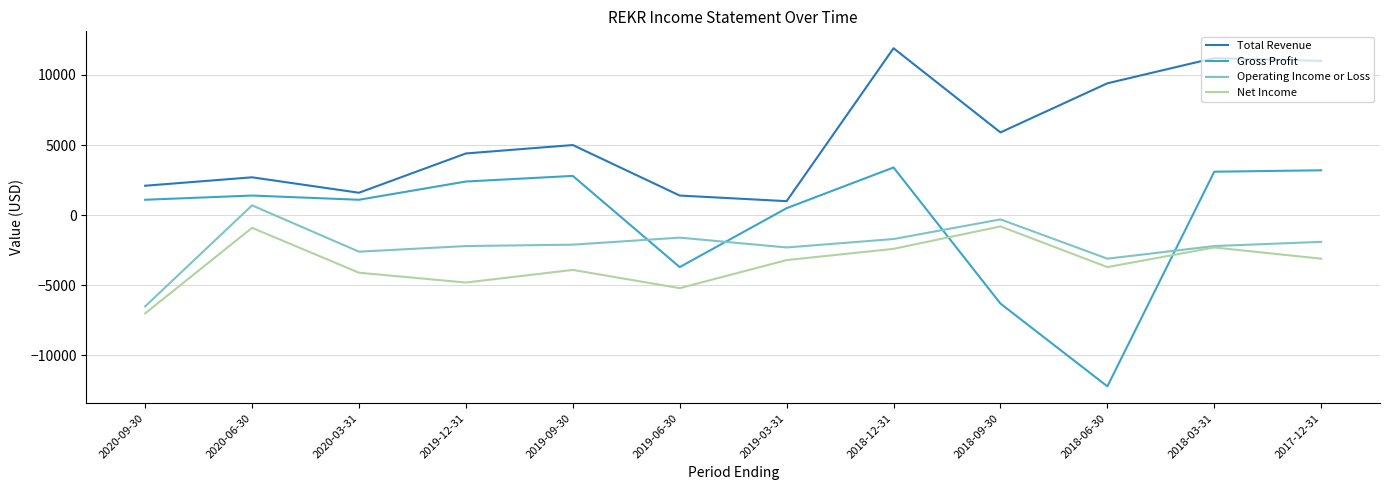

Which label corresponds to the largest value in the chart?

2018-12-31